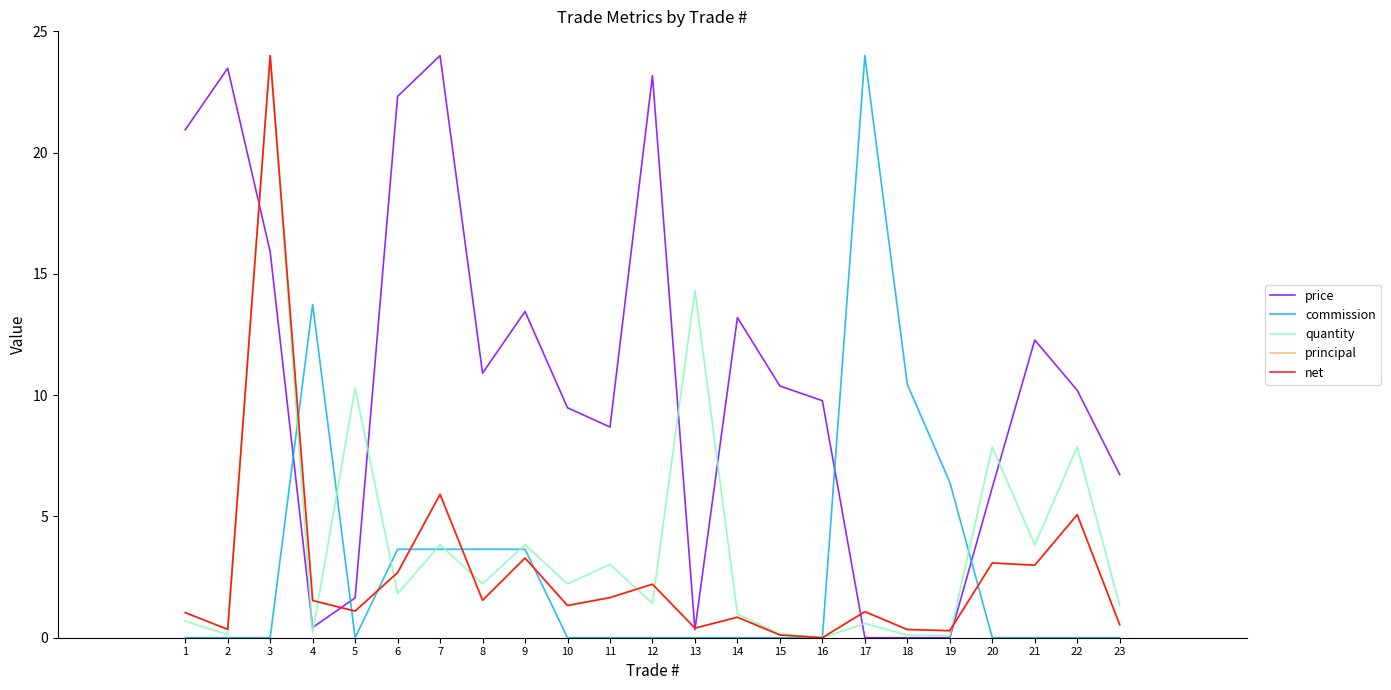

Between 1 and 18, which series saw the biggest shift?

price